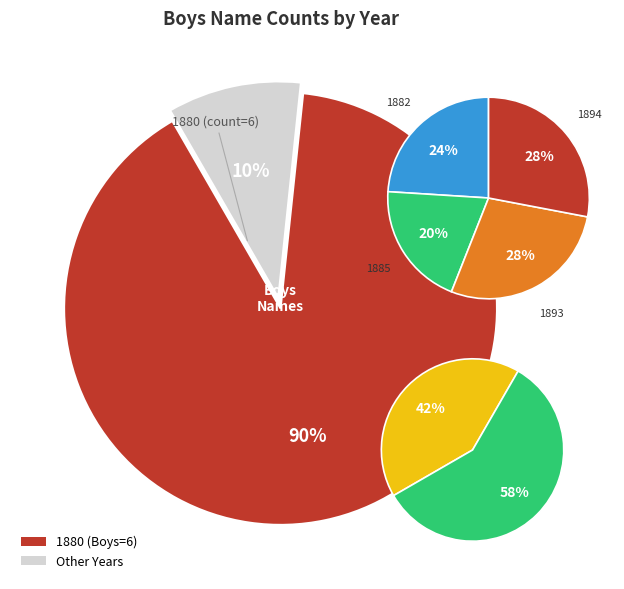

Rank the categories by value from lowest to highest.

1885, 1895, 1904, 1880, 1881, 1882, 1900, 1893, 1894, 1897